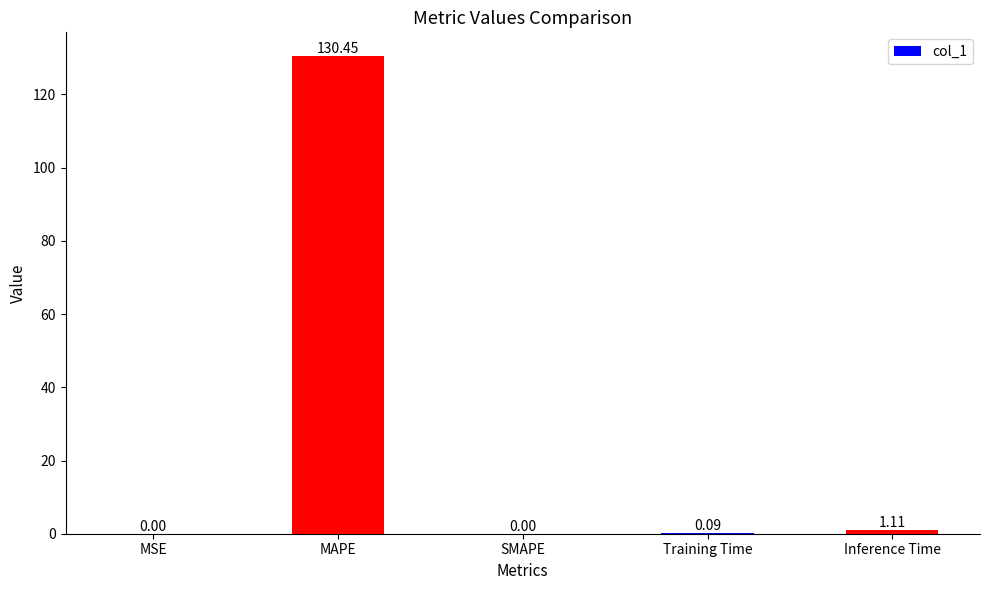

Between MAPE and Training Time, which is larger?

MAPE